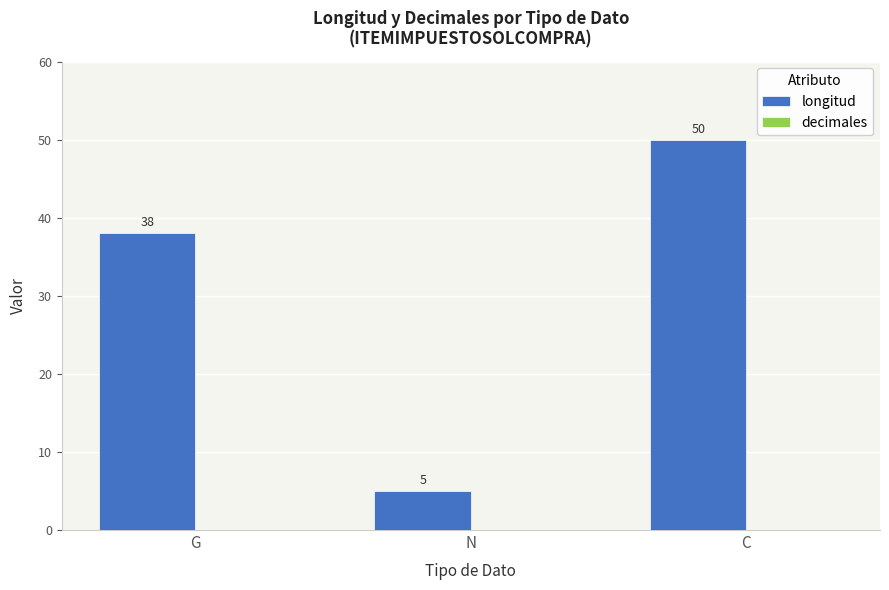

What is the label of the 1st bar from the left?

G